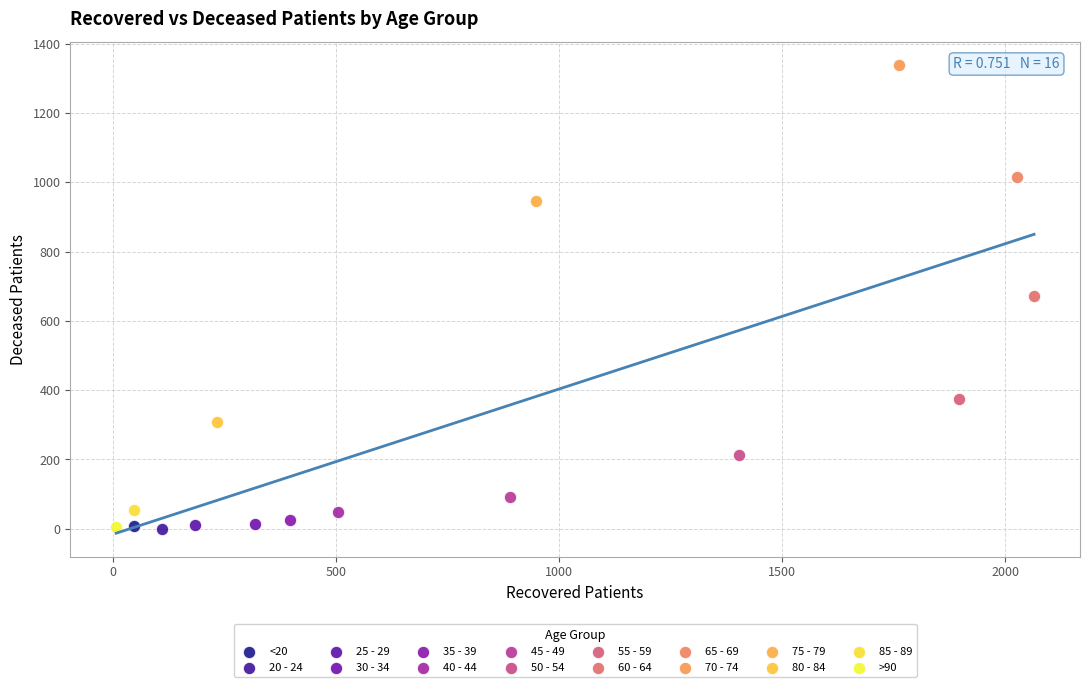

What are all the series names shown in the legend?

<20, 20 - 24, 25 - 29, 30 - 34, 35 - 39, 40 - 44, 45 - 49, 50 - 54, 55 - 59, 60 - 64, 65 - 69, 70 - 74, 75 - 79, 80 - 84, 85 - 89, >90